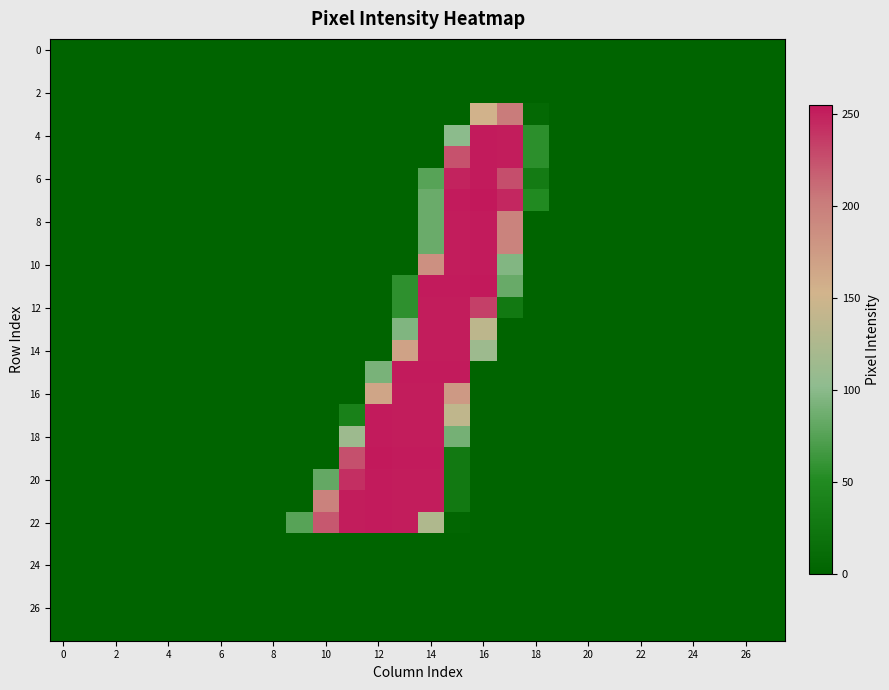

What is the maximum value shown in the chart?

255